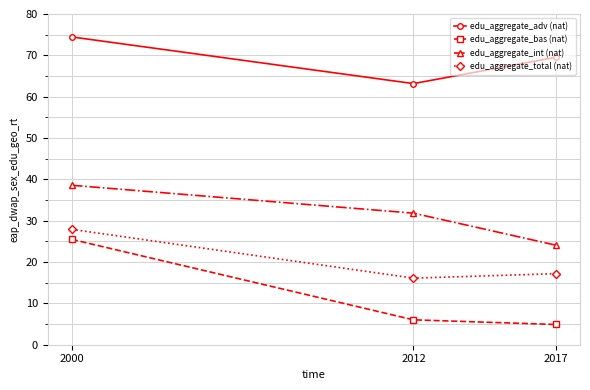

At how many categories does at least one series exceed 25?

3